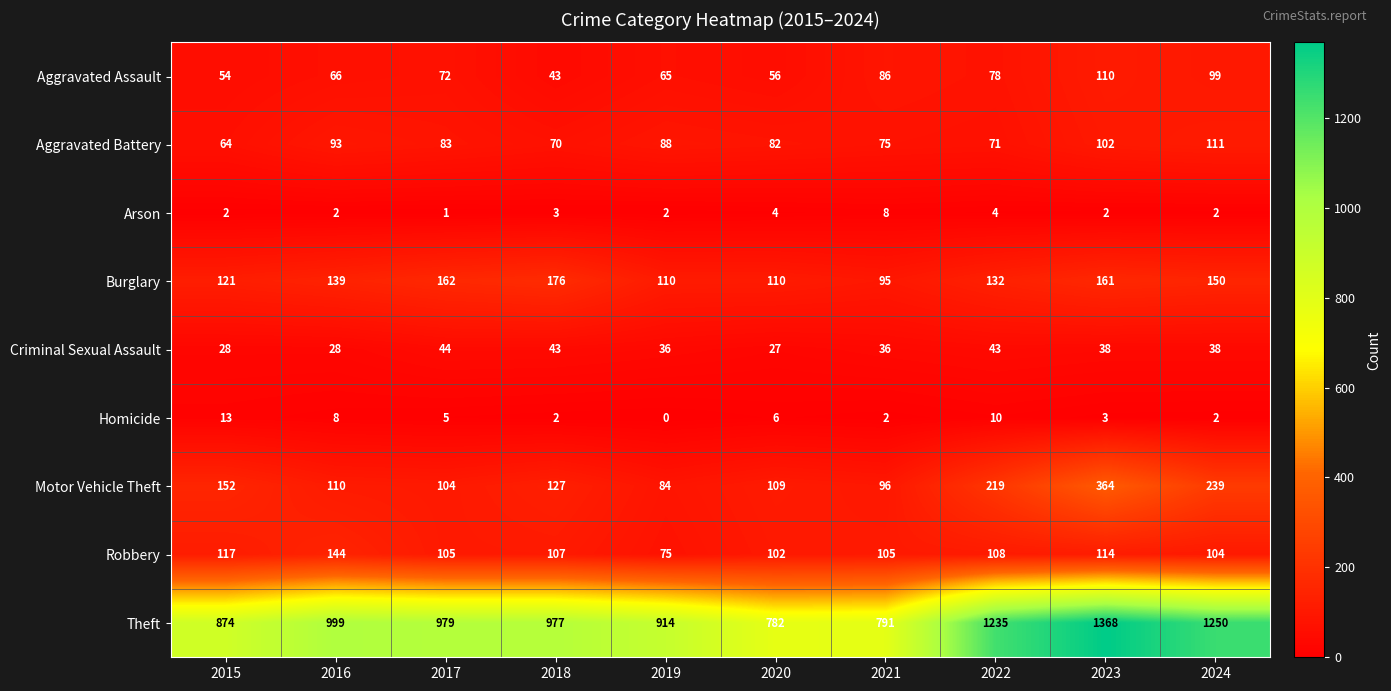

What is the average value of the Criminal Sexual Assault series?

36